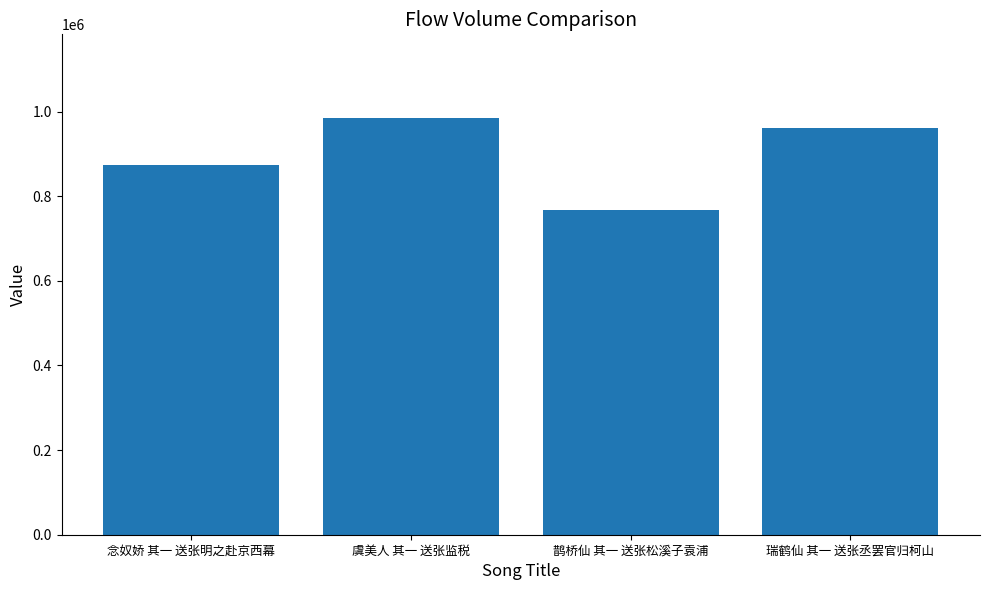

What is the difference between the maximum and minimum values?

218960